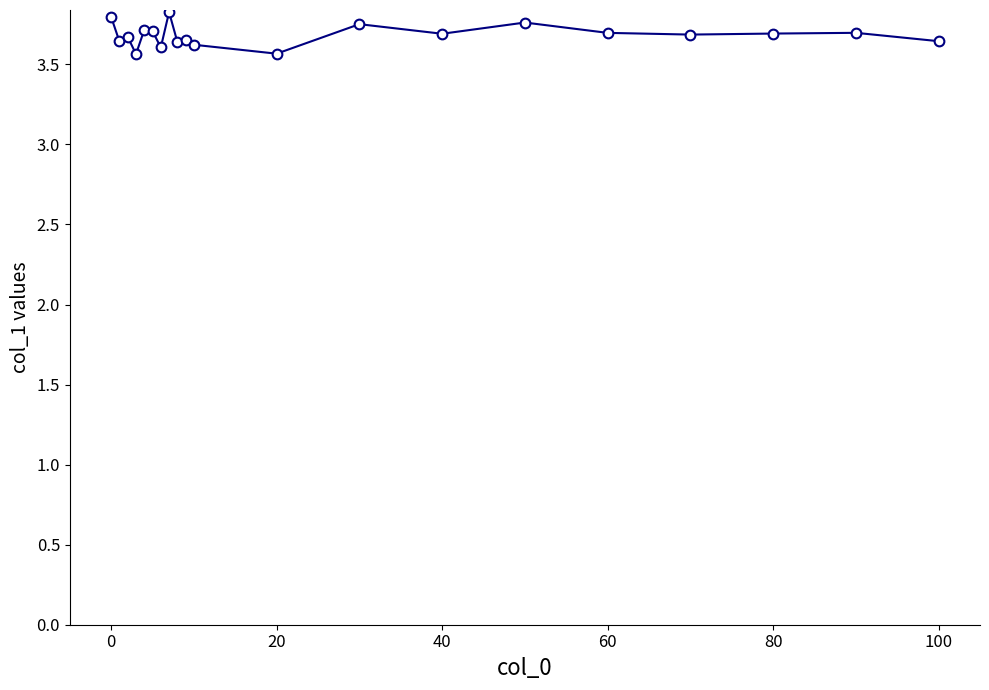

True or false: there are more than 2 points higher than both neighbors.

True